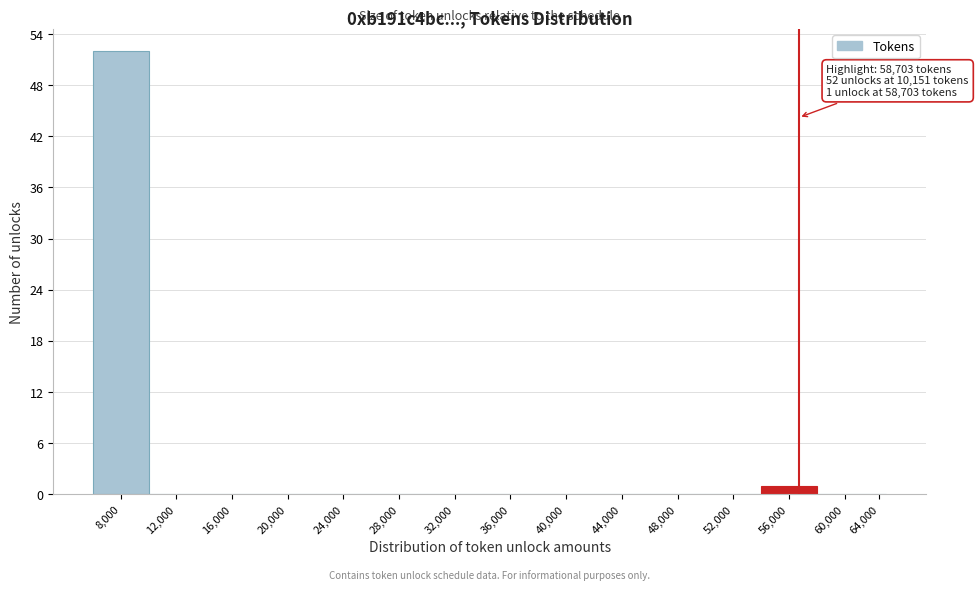

Reading left to right, list all the values displayed in this chart.

8,000=52	12,000=0	16,000=0	20,000=0	24,000=0	28,000=0	32,000=0	36,000=0	40,000=0	44,000=0	48,000=0	52,000=0	56,000=1	60,000=0	64,000=0